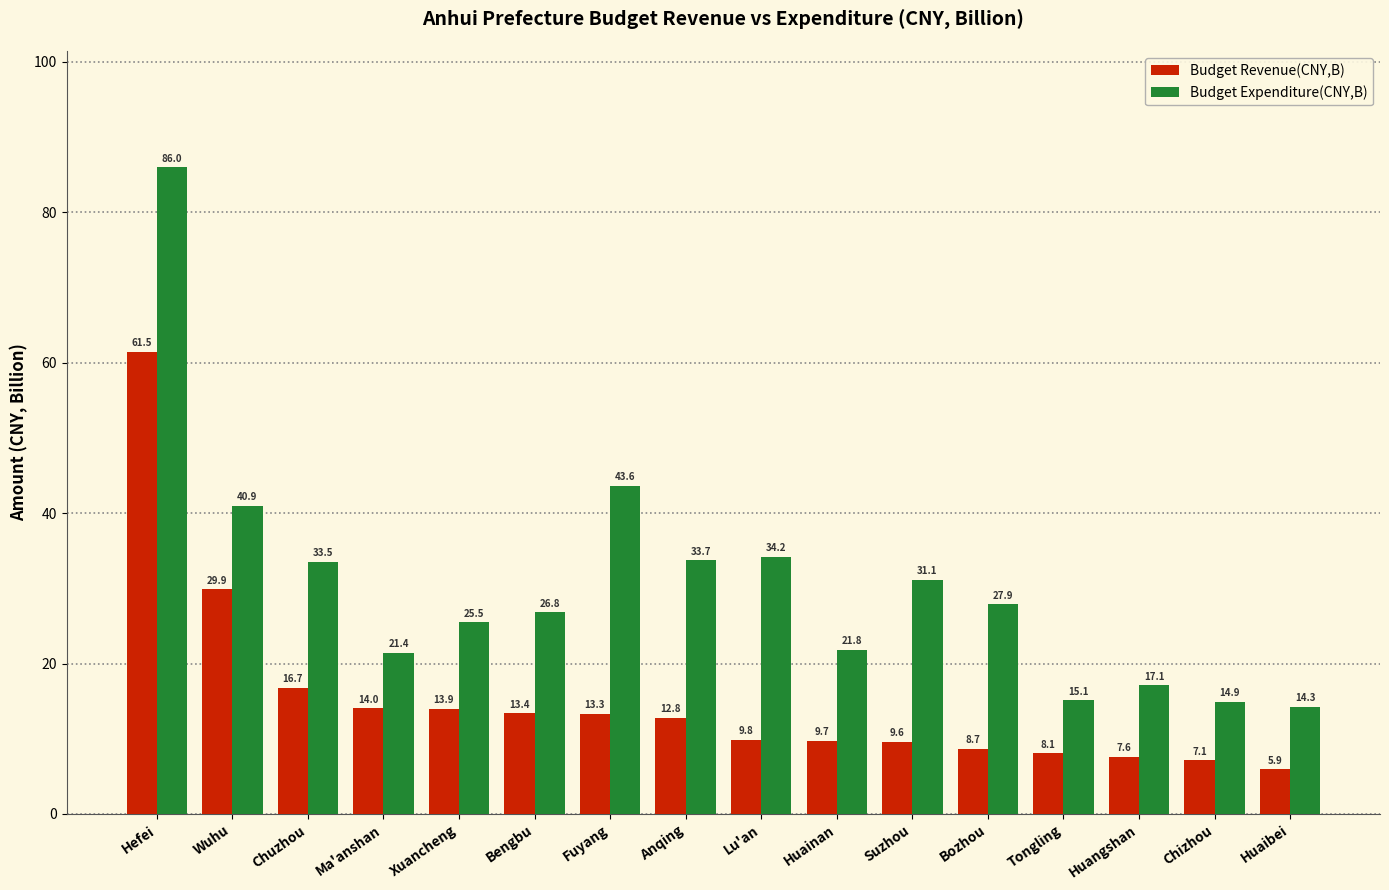

List the labels in order of Budget Expenditure(CNY,B) value, smallest first.

Huaibei, Chizhou, Tongling, Huangshan, Ma'anshan, Huainan, Xuancheng, Bengbu, Bozhou, Suzhou, Chuzhou, Anqing, Lu'an, Wuhu, Fuyang, Hefei